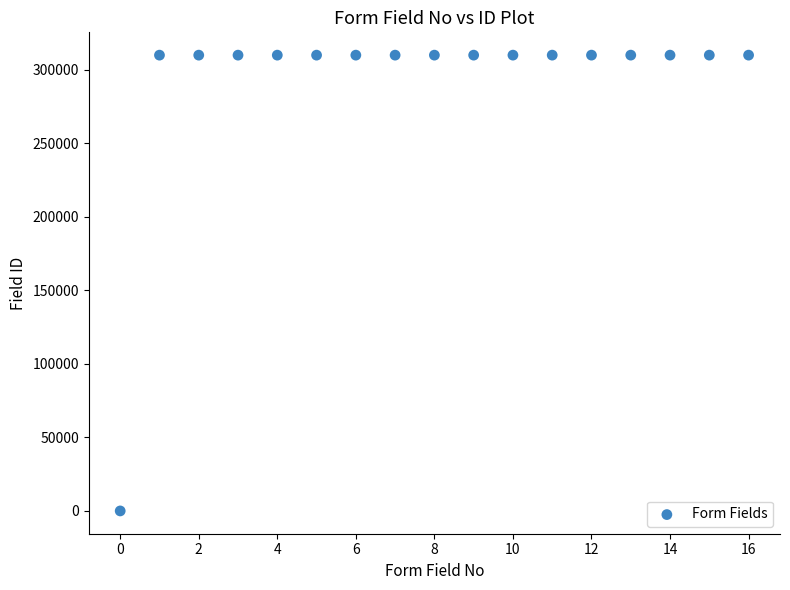

What is the range of Y values (max minus min)?

310116